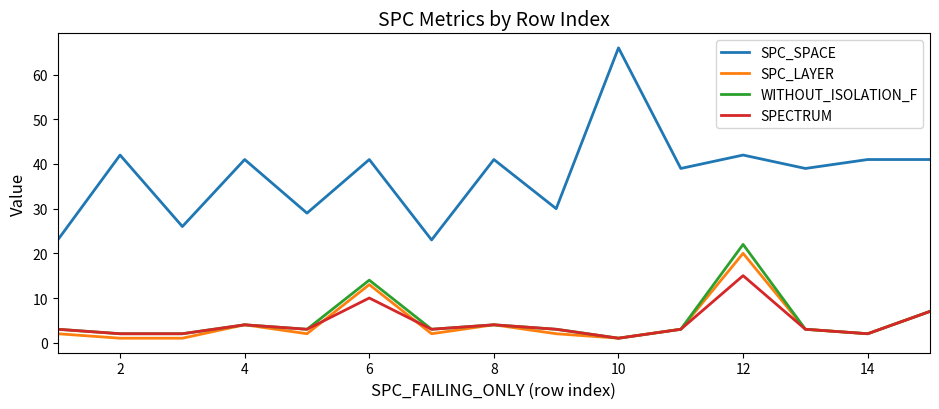

Which series has the largest total across all categories?

SPC_SPACE